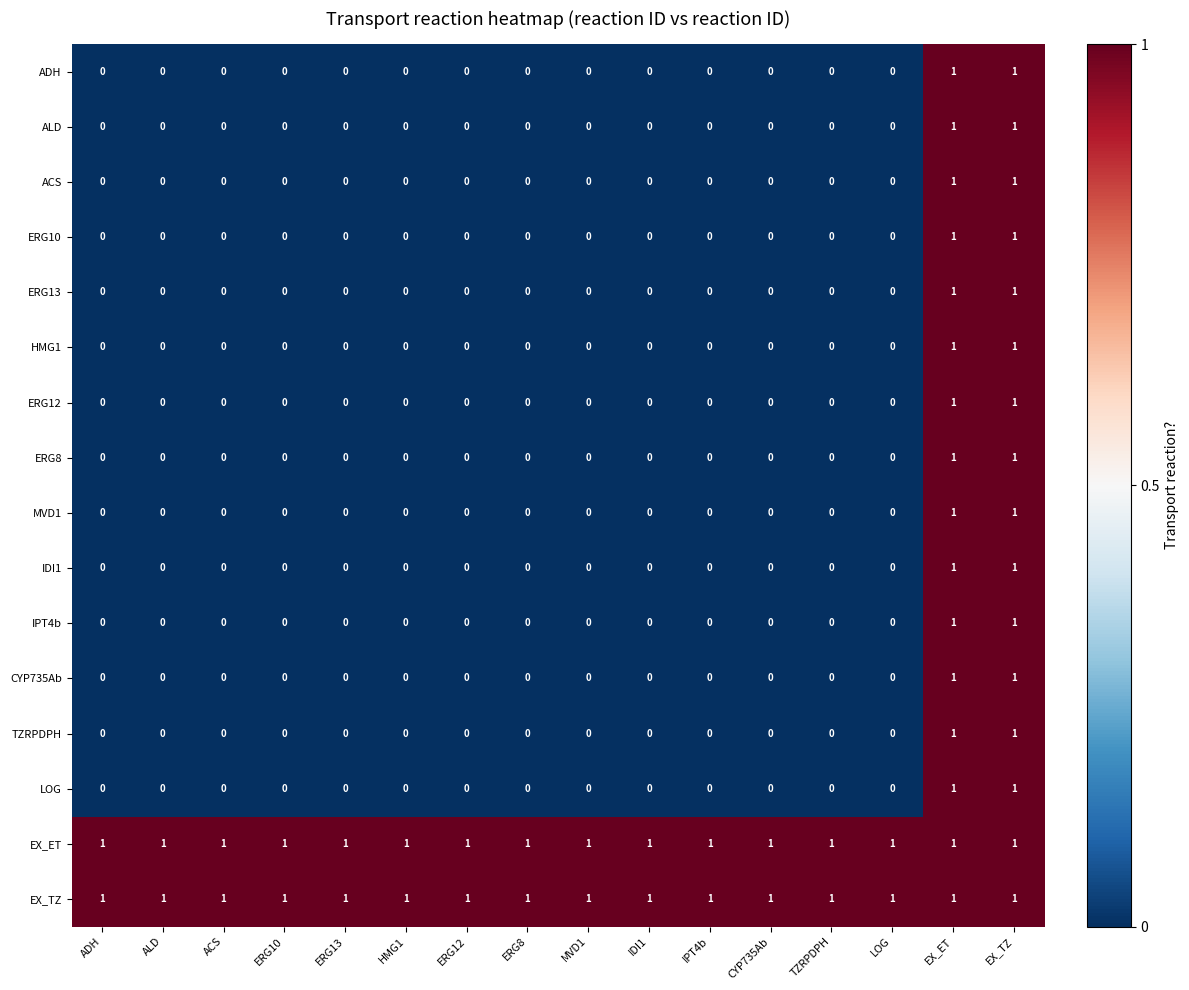

What is the maximum value shown in the chart?

1